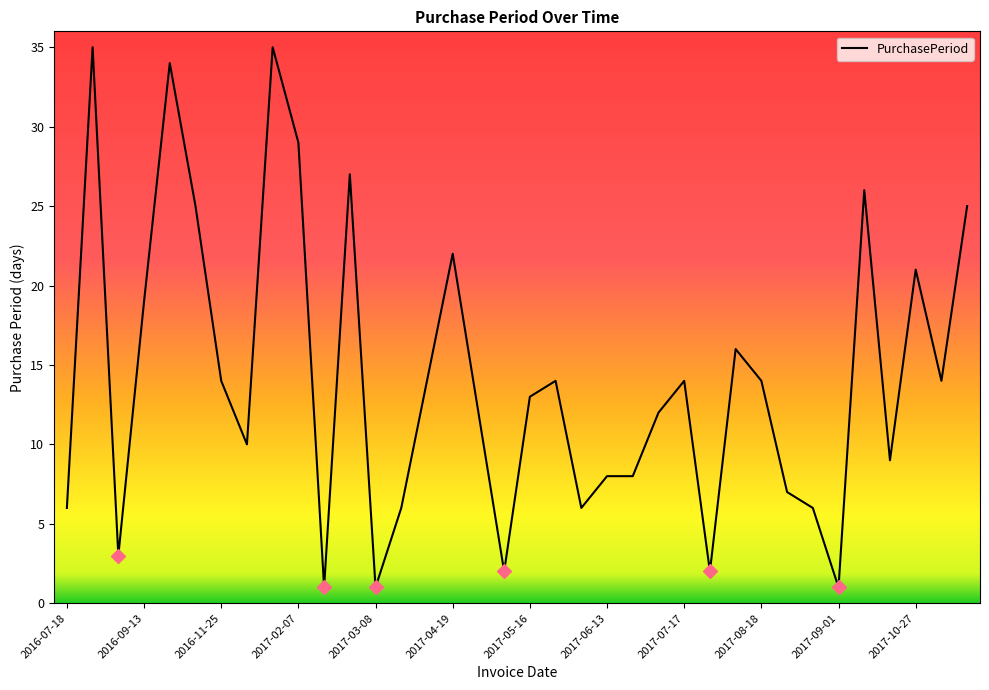

Reading left to right, extract all data points from this chart.

6	35	3	19	34	25	14	10	35	29	1	27	1	6	14	22	12	2	13	14	6	8	8	12	14	2	16	14	7	6	1	26	9	21	14	25